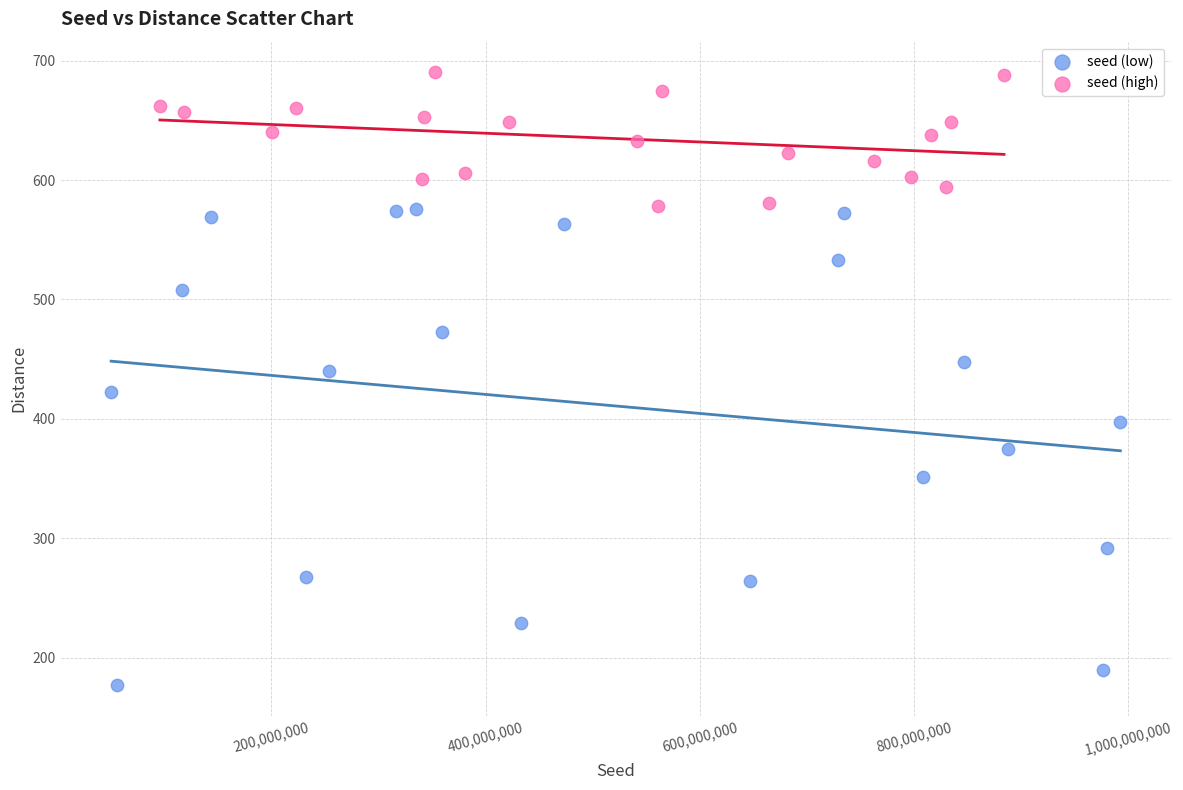

Which series reaches the minimum Y coordinate?

seed (low)